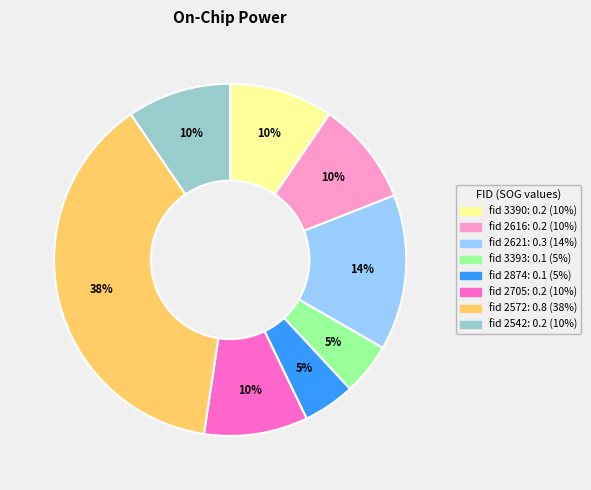

How many segments does this pie chart have?

8